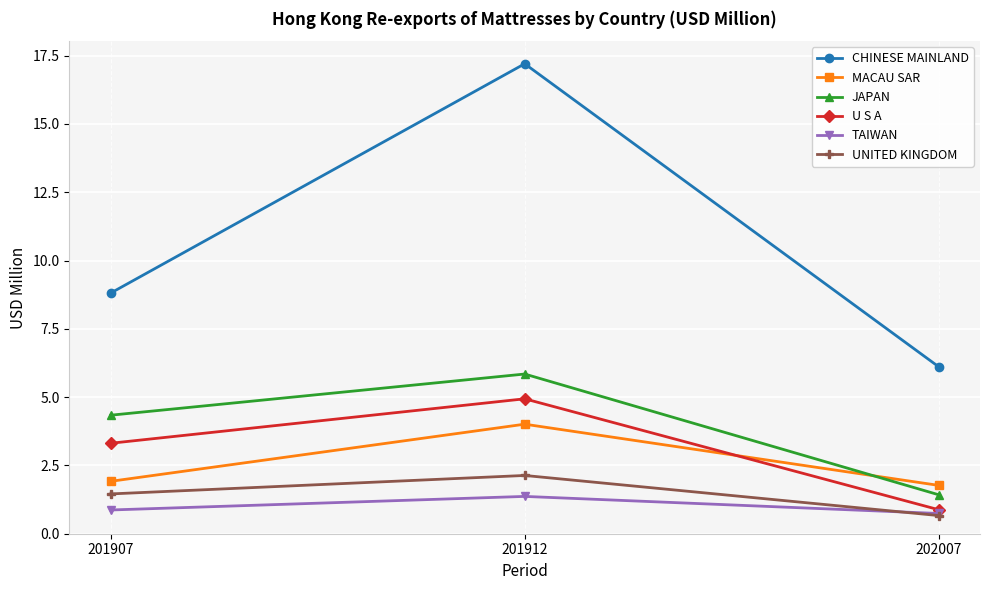

Reading left to right, extract all data points from this chart.

CHINESE MAINLAND: 8.8	17.2	6.1
MACAU SAR: 1.9	4.0	1.8
JAPAN: 4.3	5.8	1.4
U S A: 3.3	4.9	0.9
TAIWAN: 0.9	1.4	0.7
UNITED KINGDOM: 1.5	2.1	0.7